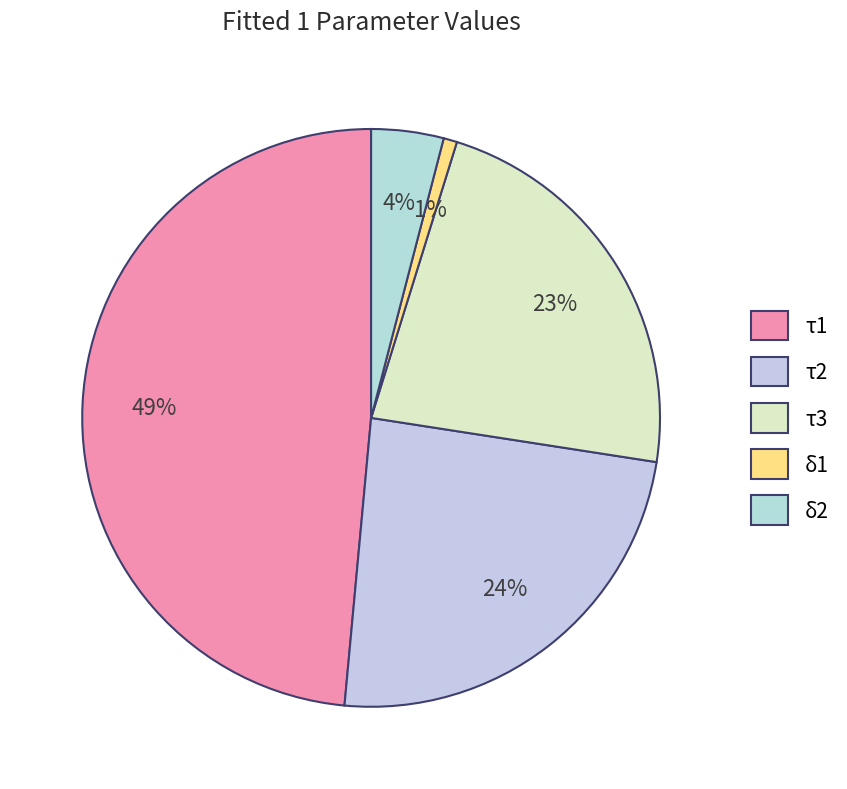

To the nearest percent, what is the difference between the δ1 and τ3 slice percentages?

22%